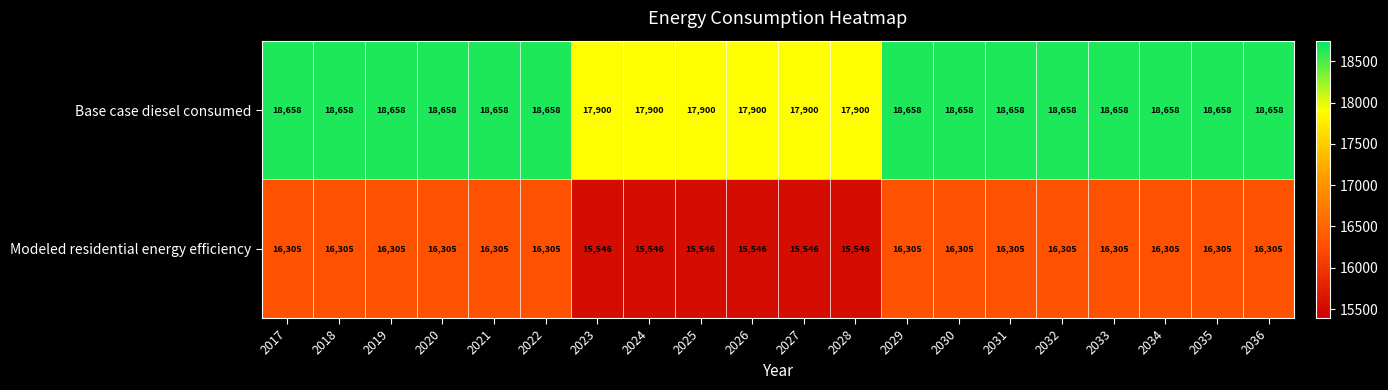

What is the average value of the Base case diesel consumed series?

18431